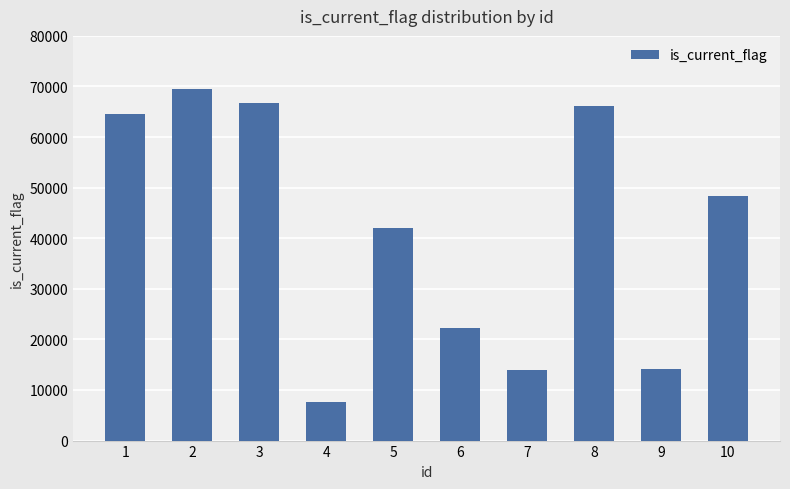

The value at 4 is 7672. True or false?

True